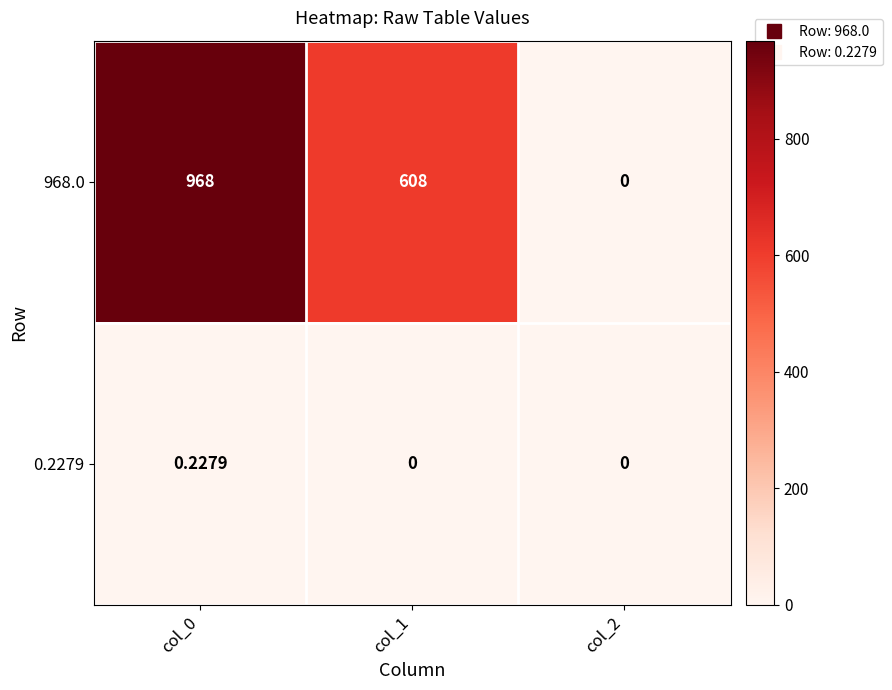

At which category is the sum across all series the highest?

col_0